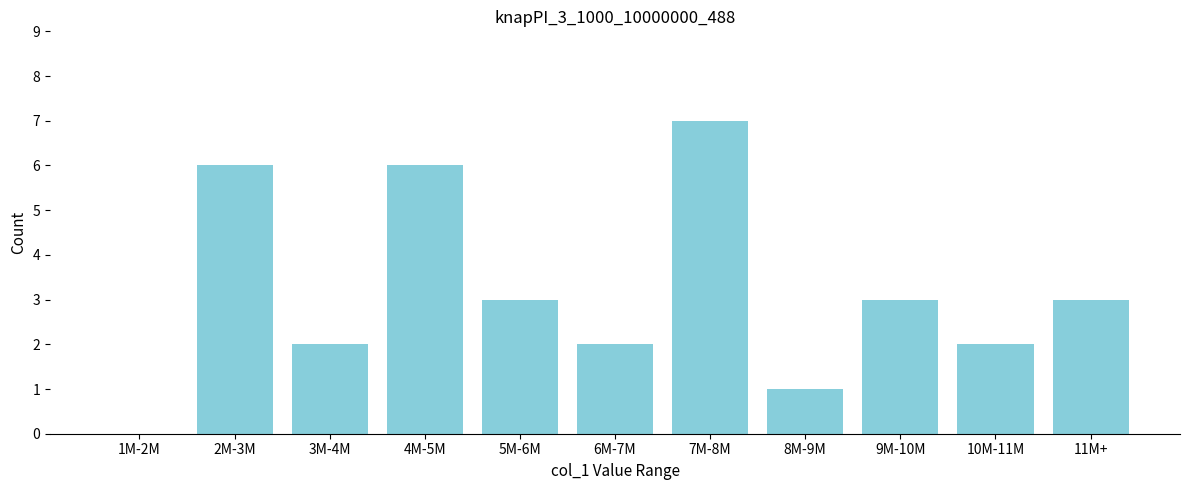

Reading left to right, what are all the values shown in this chart?

1M-2M=0	2M-3M=6	3M-4M=2	4M-5M=6	5M-6M=3	6M-7M=2	7M-8M=7	8M-9M=1	9M-10M=3	10M-11M=2	11M+=3